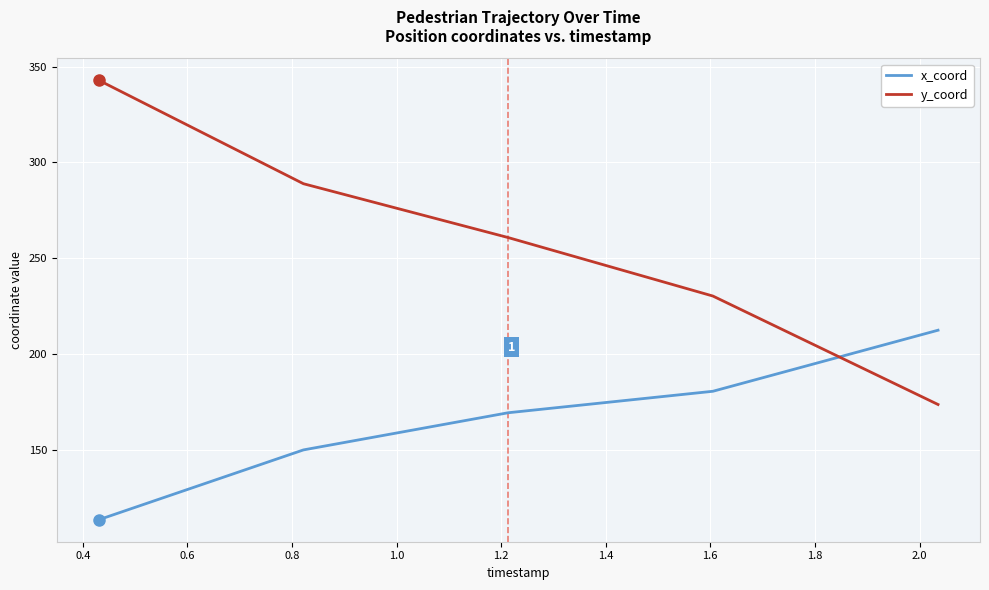

What is the difference between the maximum and second lowest values in the y_coord series?

112.7